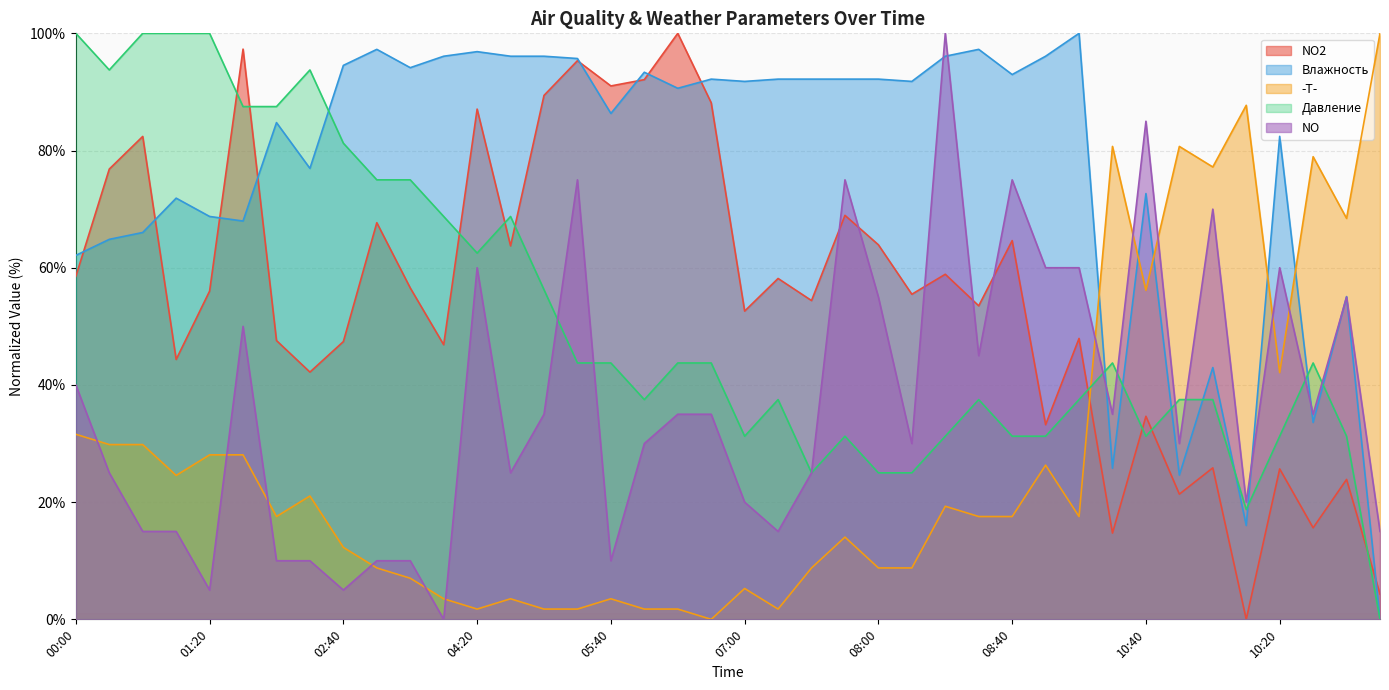

Does the chart display data point markers on the line(s)?

No